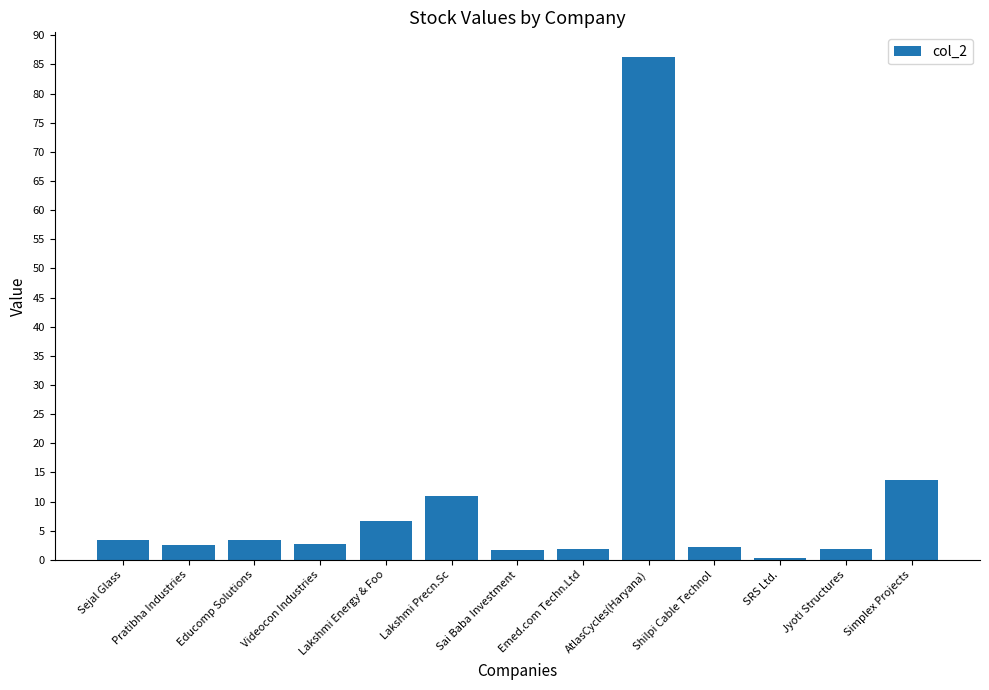

How many distinct data groups are displayed?

1